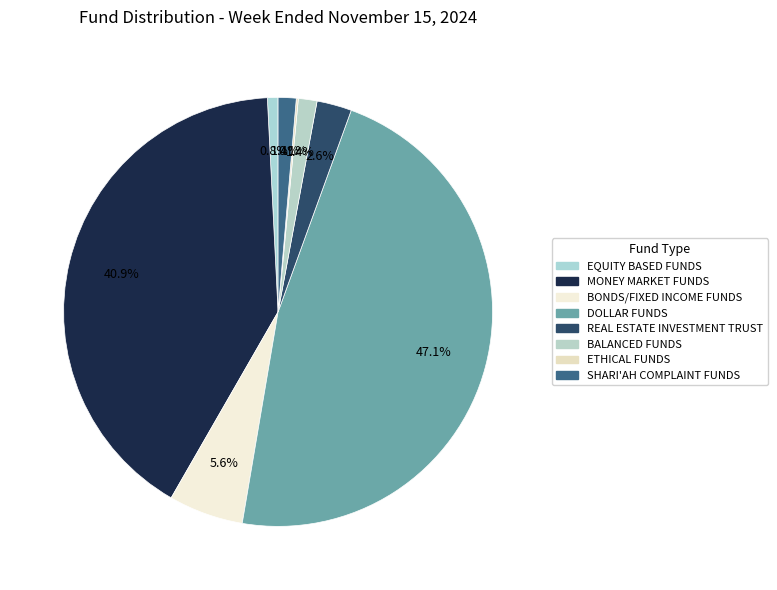

To the nearest percent, what is the difference between the DOLLAR FUNDS and BALANCED FUNDS slice percentages?

46%